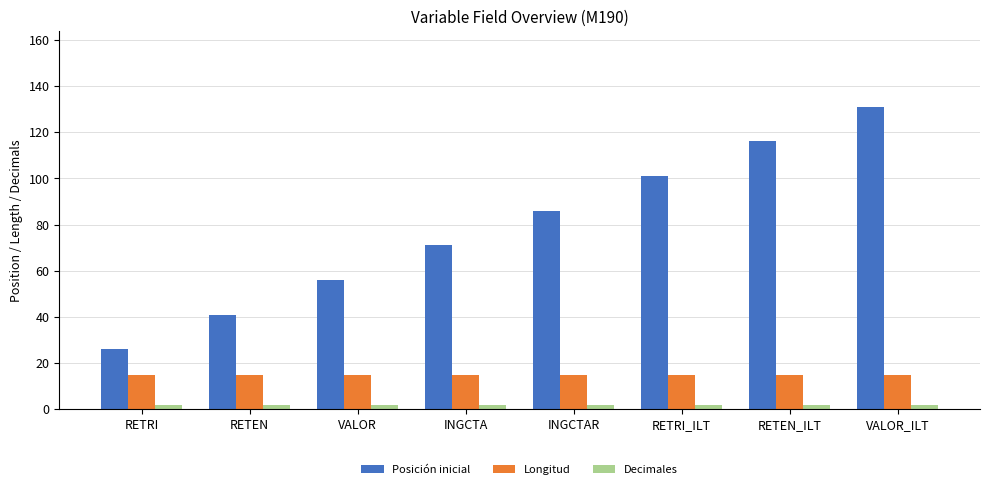

Is it true that Longitud equals 26 at RETEN?

False